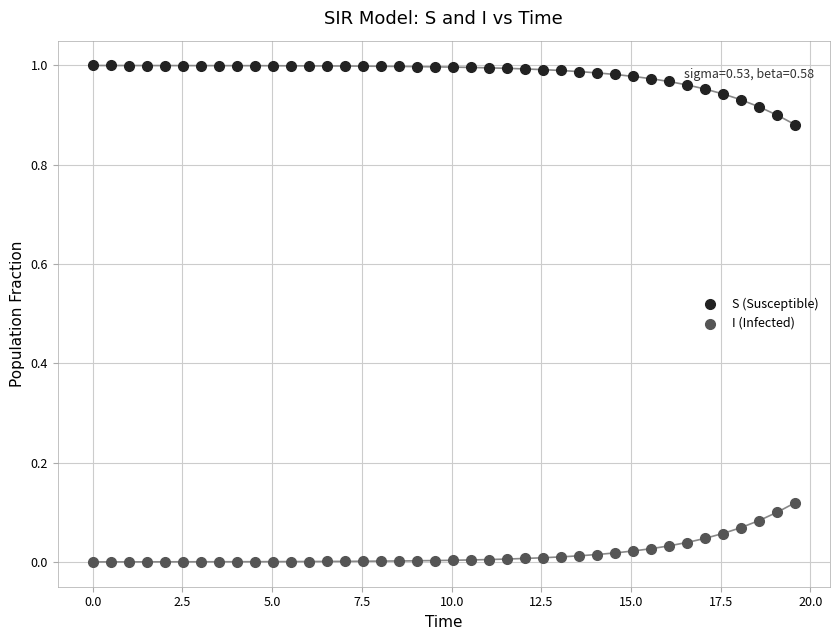

Across all data points, what is the range of X values (max minus min)?

19.6